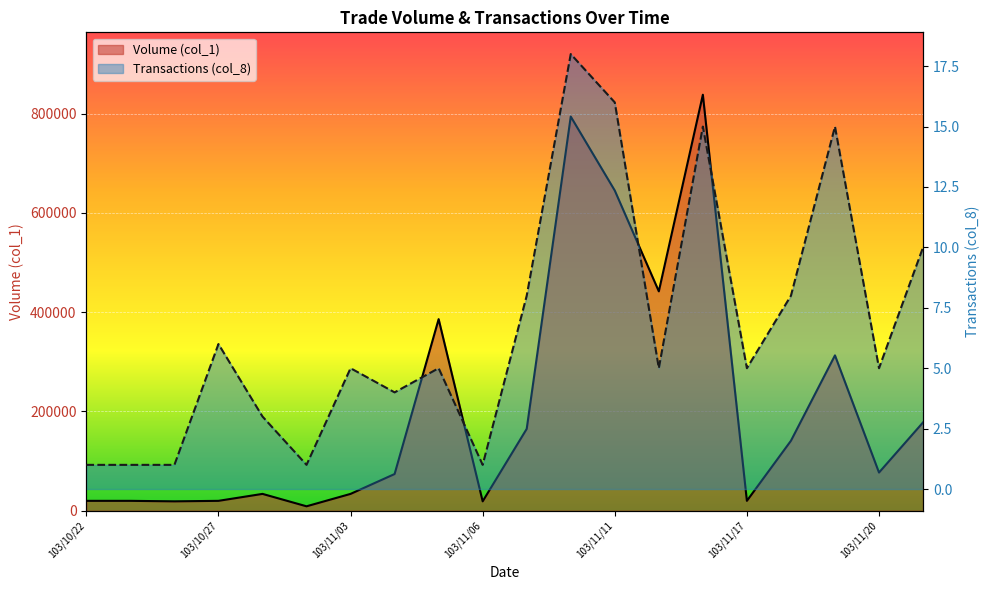

Count the number of data series in this chart.

2